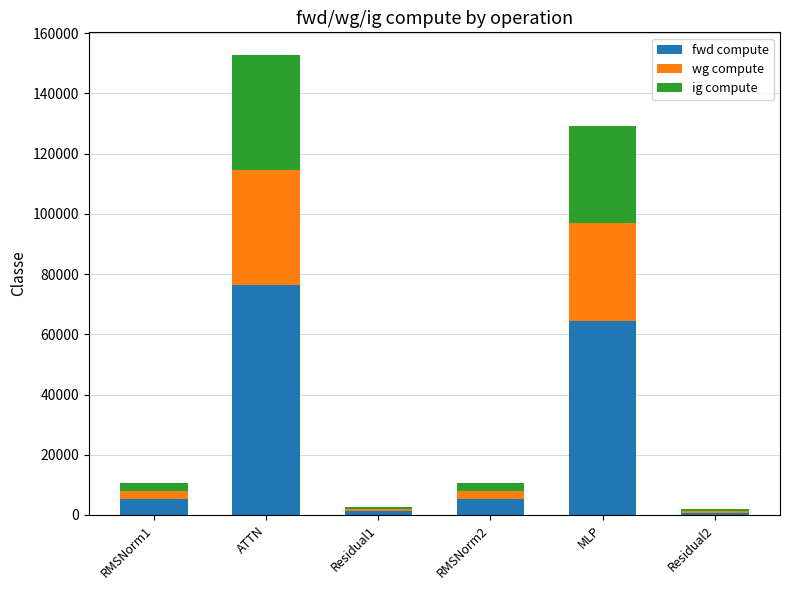

Are the bars horizontal?

No